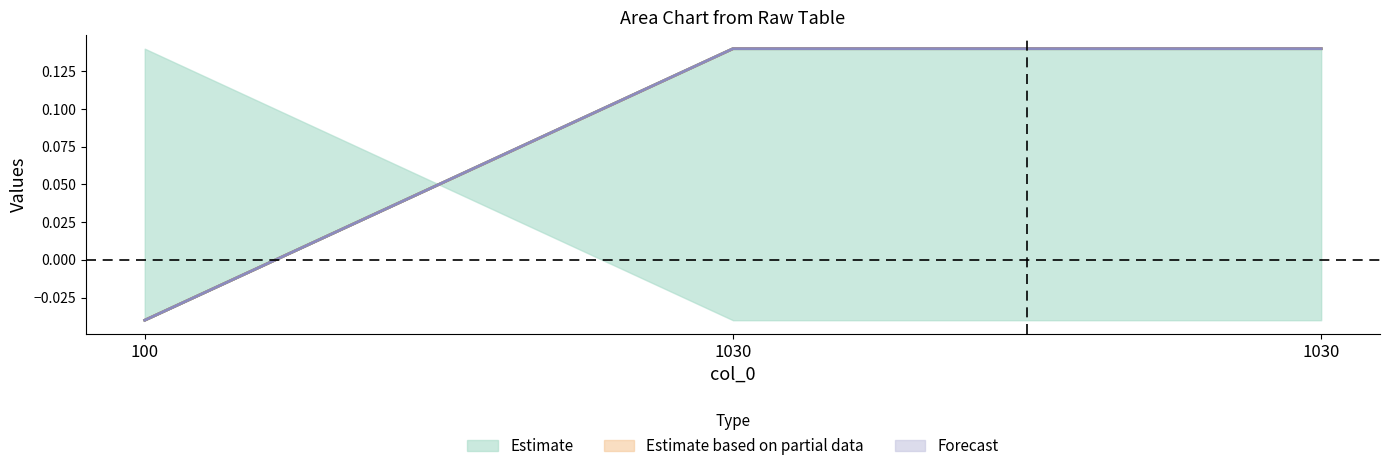

At 1030, list the series in order from largest to smallest.

col_2, col_3, col_4